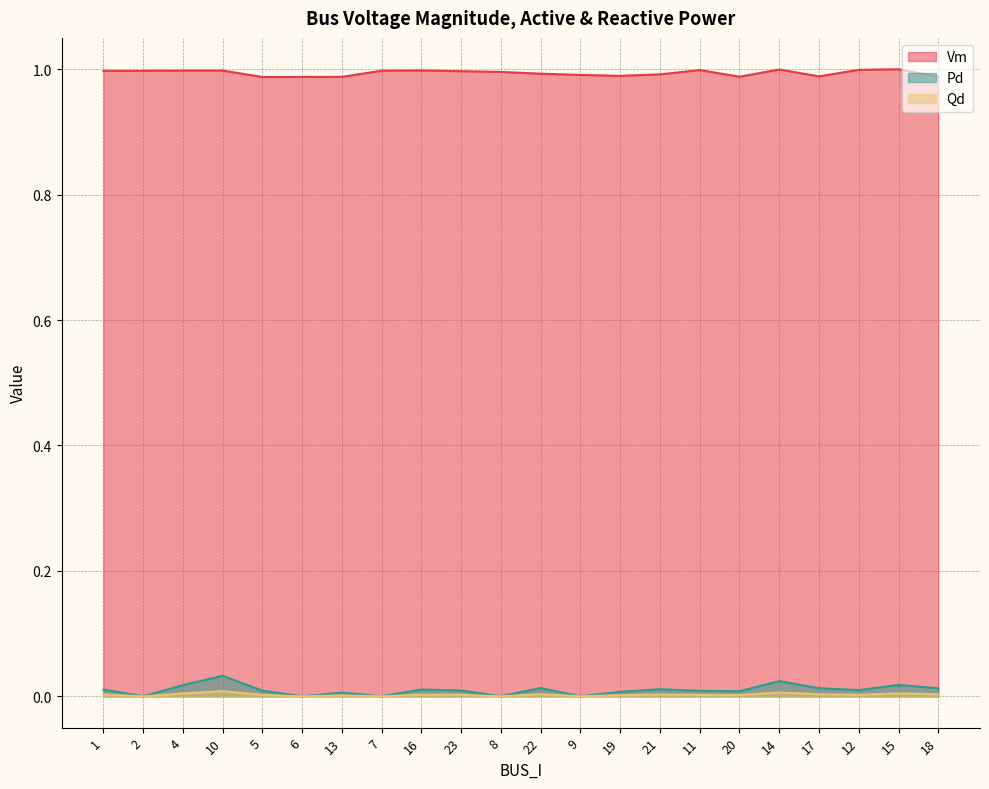

Rank the series at 4 from highest to lowest value.

Vm, Pd, Qd